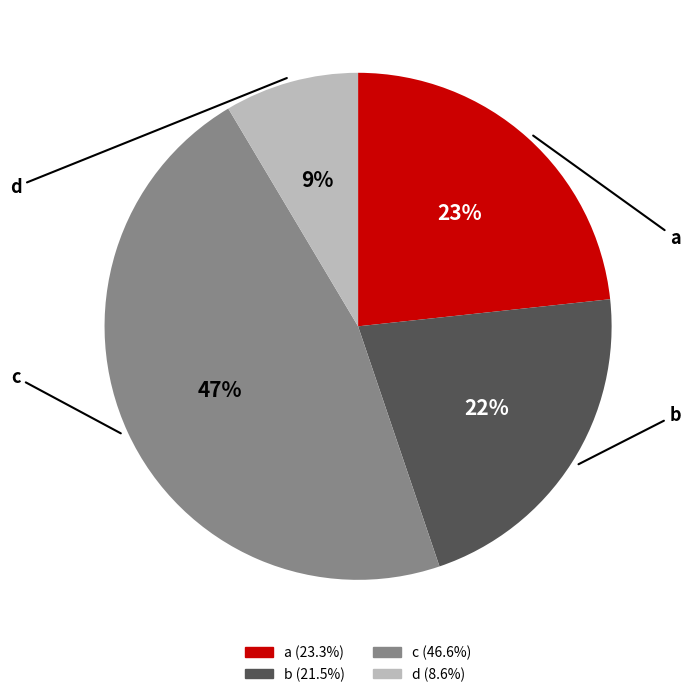

Rank the categories by value from highest to lowest.

c, a, b, d